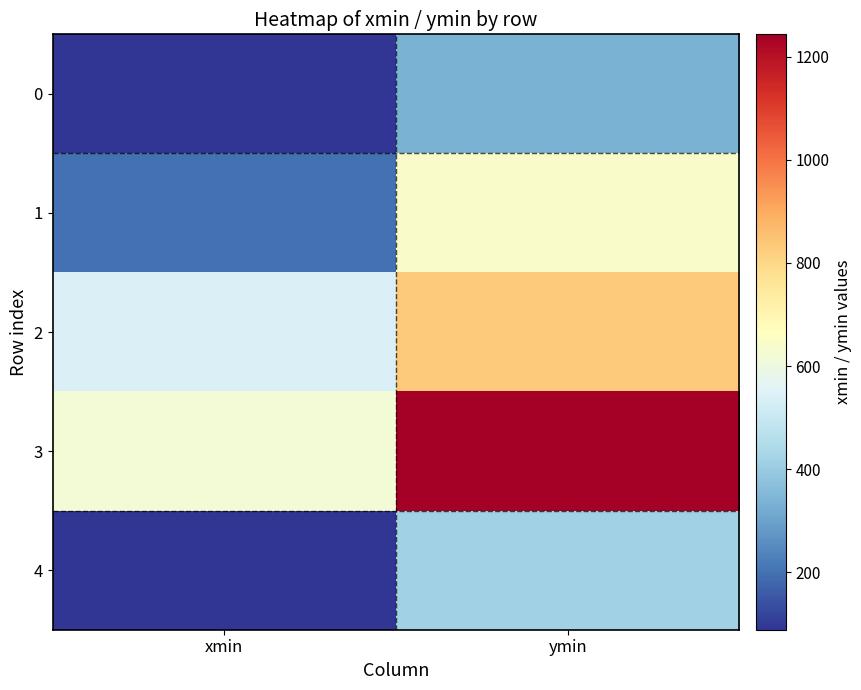

Rank the series by their maximum value, from highest to lowest.

3, 2, 1, 4, 0